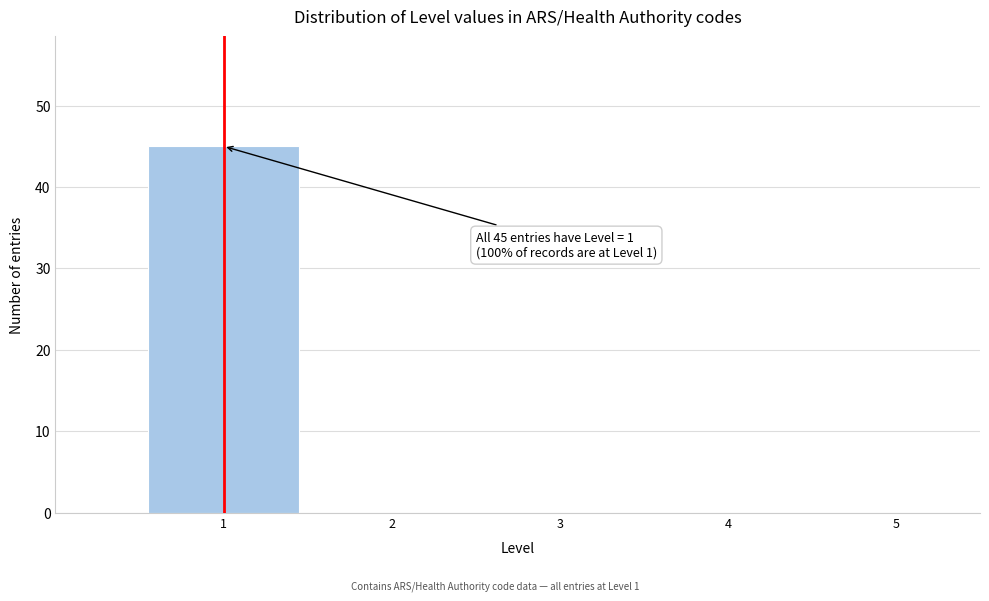

Over which range of the x-axis is the bar tallest?

0.5 to 1.5